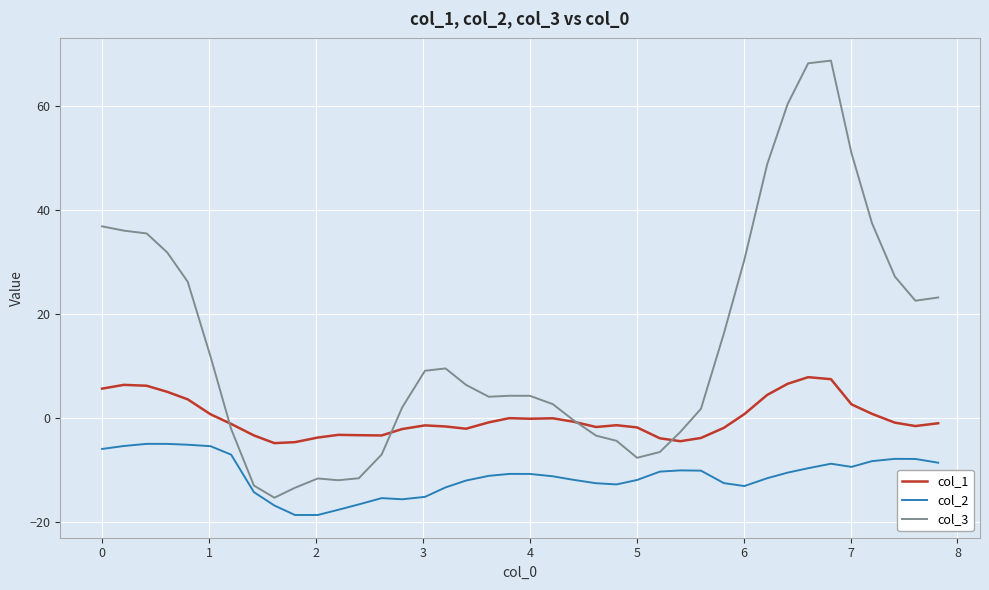

List the series in order of their overall mean, lowest first.

col_2, col_1, col_3